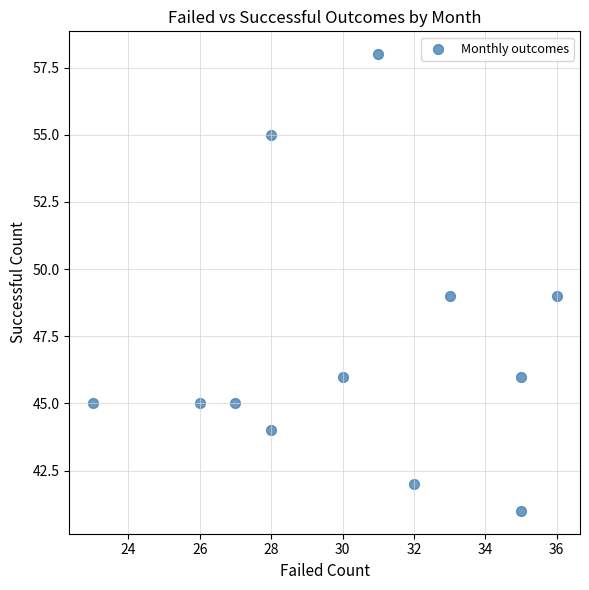

What is the average Y value?

47